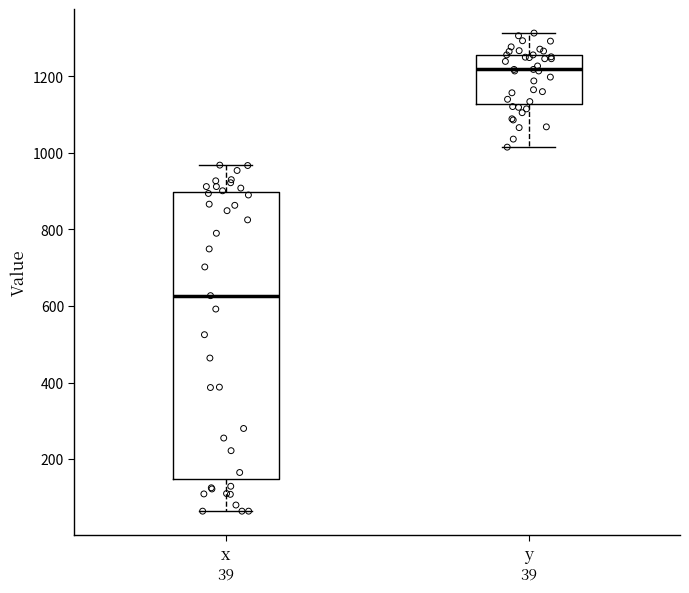

Which box's median line is the lowest?

x